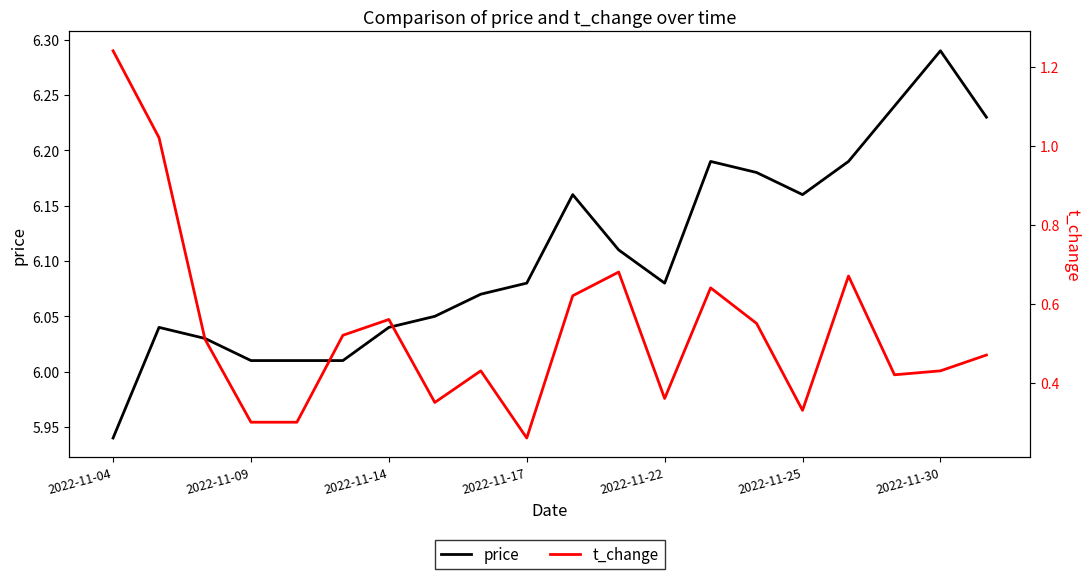

The t_change series shows 0.2 at 7. True or false?

False